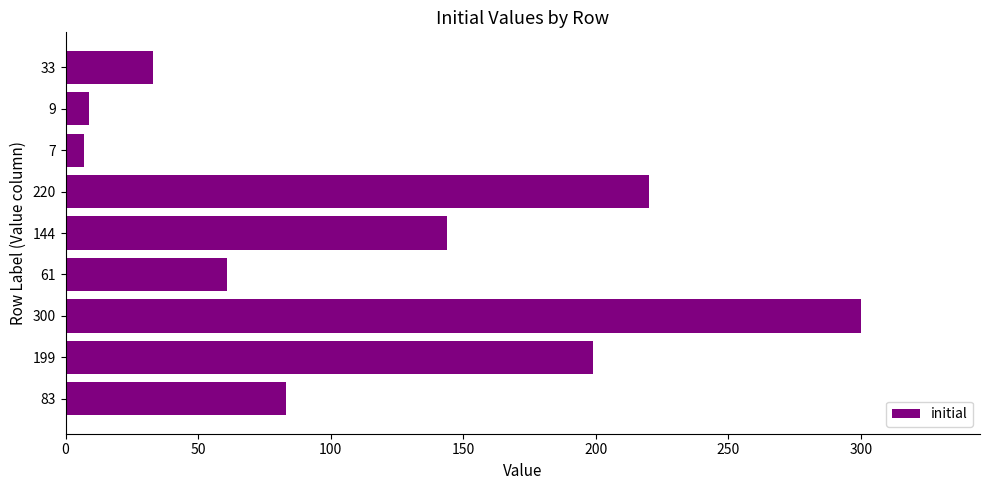

At which category does the chart reach its peak across all series?

300